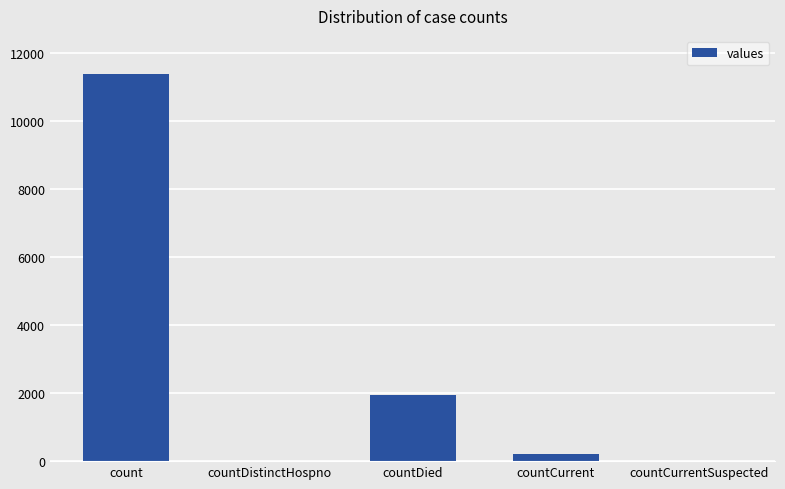

The chart shows a value of 1943 at countDied. True or false?

True